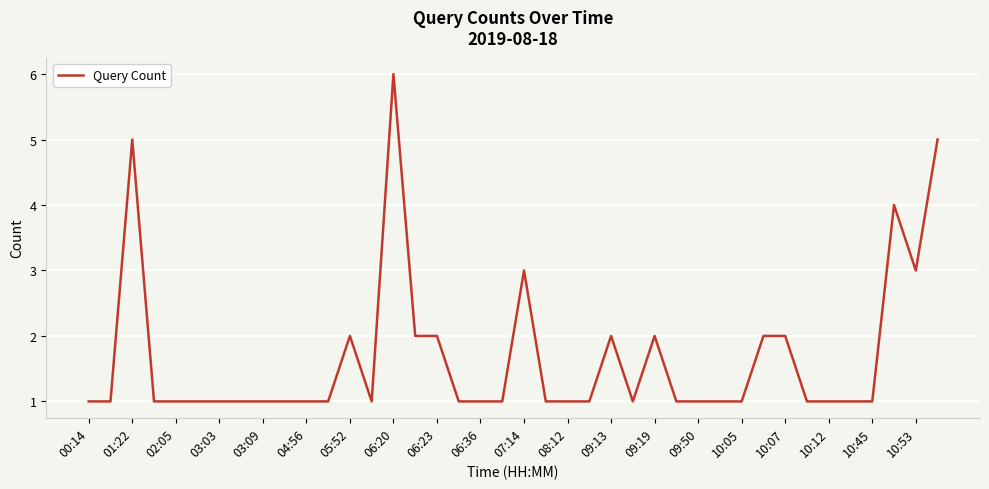

What is the greatest value displayed?

6